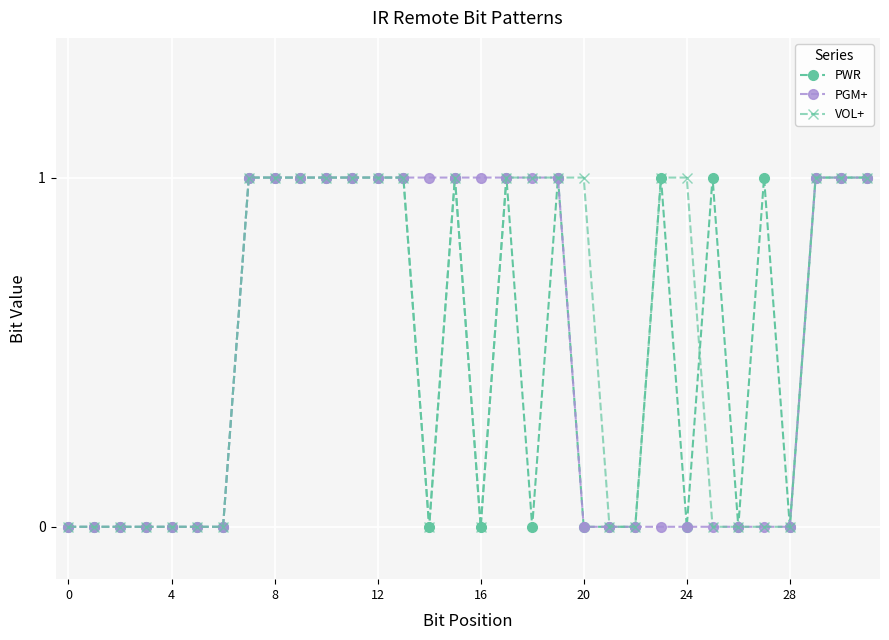

What is the value of the PWR point at the 30th from the left?

1